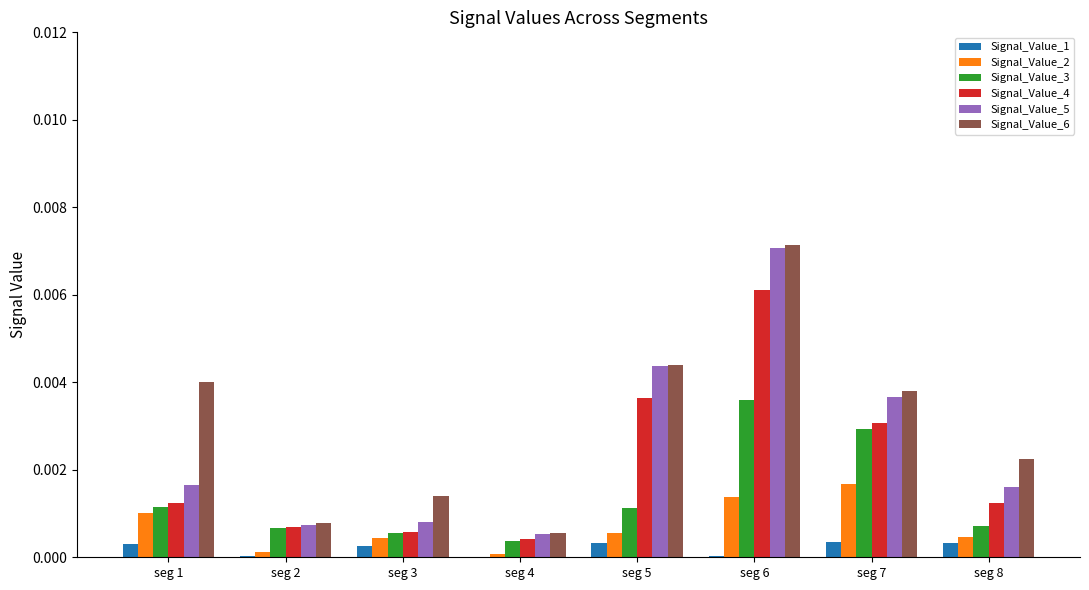

Which category has the highest value across all series?

seg 6